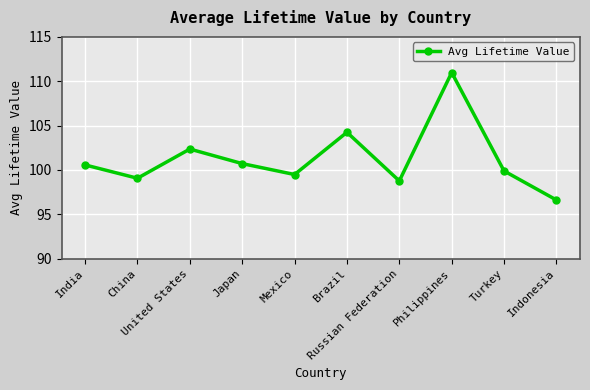

What position from the right is United States?

8